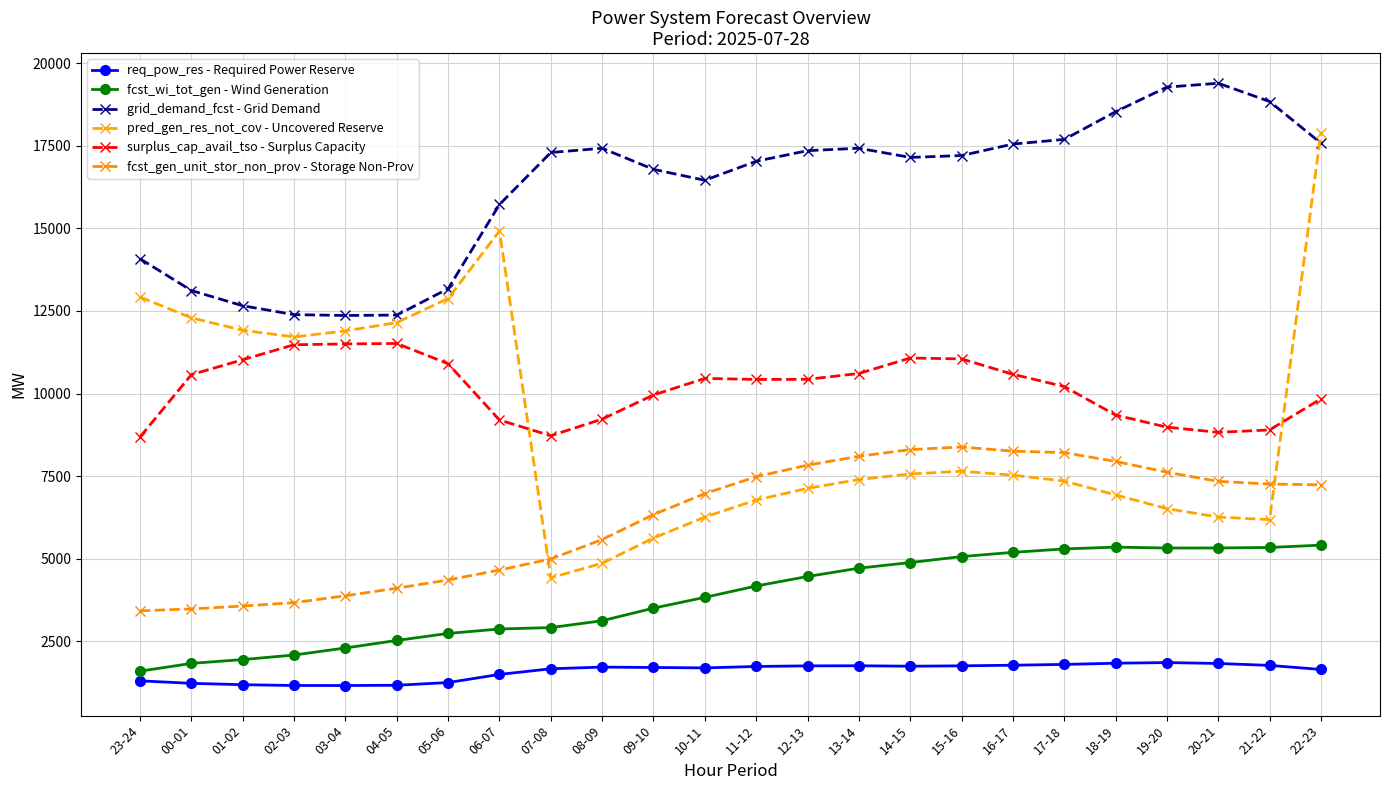

Reading left to right, what are all the values shown in this chart?

req_pow_res - Required Power Reserve: 23-24=1302	00-01=1226	01-02=1185	02-03=1161	03-04=1160	04-05=1168	05-06=1250	06-07=1496	07-08=1667	08-09=1718	09-10=1706	10-11=1694	11-12=1737	12-13=1755	13-14=1758	14-15=1745	15-16=1756	16-17=1775	17-18=1799	18-19=1835	19-20=1855	20-21=1828	21-22=1769	22-23=1646
fcst_wi_tot_gen - Wind Generation: 23-24=1595	00-01=1830	01-02=1946	02-03=2084	03-04=2297	04-05=2525	05-06=2737	06-07=2872	07-08=2914	08-09=3122	09-10=3503	10-11=3830	11-12=4173	12-13=4461	13-14=4713	14-15=4883	15-16=5064	16-17=5192	17-18=5296	18-19=5350	19-20=5323	20-21=5325	21-22=5340	22-23=5410
grid_demand_fcst - Grid Demand: 23-24=14081	00-01=13119	01-02=12658	02-03=12389	03-04=12364	04-05=12376	05-06=13174	06-07=15724	07-08=17299	08-09=17426	09-10=16788	10-11=16457	11-12=17033	12-13=17354	13-14=17427	14-15=17149	15-16=17206	16-17=17554	17-18=17694	18-19=18533	19-20=19278	20-21=19395	21-22=18842	22-23=17582
pred_gen_res_not_cov - Uncovered Reserve: 23-24=12921	00-01=12292	01-02=11915	02-03=11715	03-04=11897	04-05=12150	05-06=12876	06-07=14924	07-08=4422	08-09=4862	09-10=5626	10-11=6260	11-12=6776	12-13=7130	13-14=7396	14-15=7565	15-16=7648	16-17=7529	17-18=7351	18-19=6930	19-20=6515	20-21=6261	21-22=6182	22-23=17903
surplus_cap_avail_tso - Surplus Capacity: 23-24=8686	00-01=10573	01-02=11024	02-03=11477	03-04=11503	04-05=11516	05-06=10903	06-07=9199	07-08=8723	08-09=9226	09-10=9958	10-11=10458	11-12=10427	12-13=10431	13-14=10607	14-15=11076	15-16=11049	16-17=10583	17-18=10212	18-19=9349	19-20=8982	20-21=8826	21-22=8899	22-23=9839
fcst_gen_unit_stor_non_prov - Storage Non-Prov: 23-24=3422	00-01=3479	01-02=3567	02-03=3669	03-04=3878	04-05=4106	05-06=4356	06-07=4656	07-08=4993	08-09=5580	09-10=6336	10-11=6970	11-12=7482	12-13=7832	13-14=8101	14-15=8303	15-16=8382	16-17=8256	17-18=8212	18-19=7944	19-20=7619	20-21=7342	21-22=7260	22-23=7236